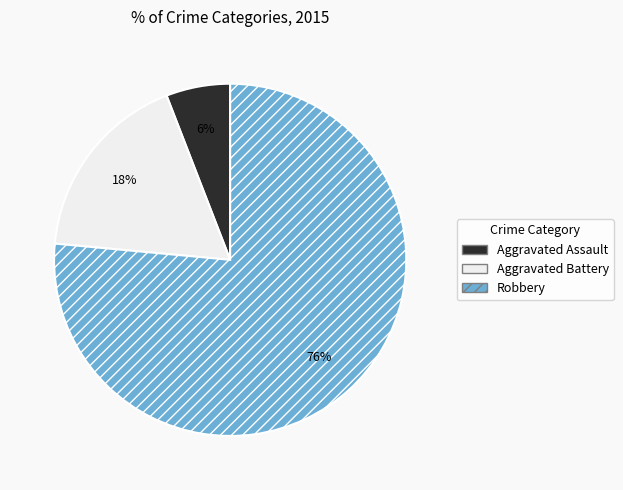

Combined, do Robbery and Aggravated Battery account for over 50%?

Yes